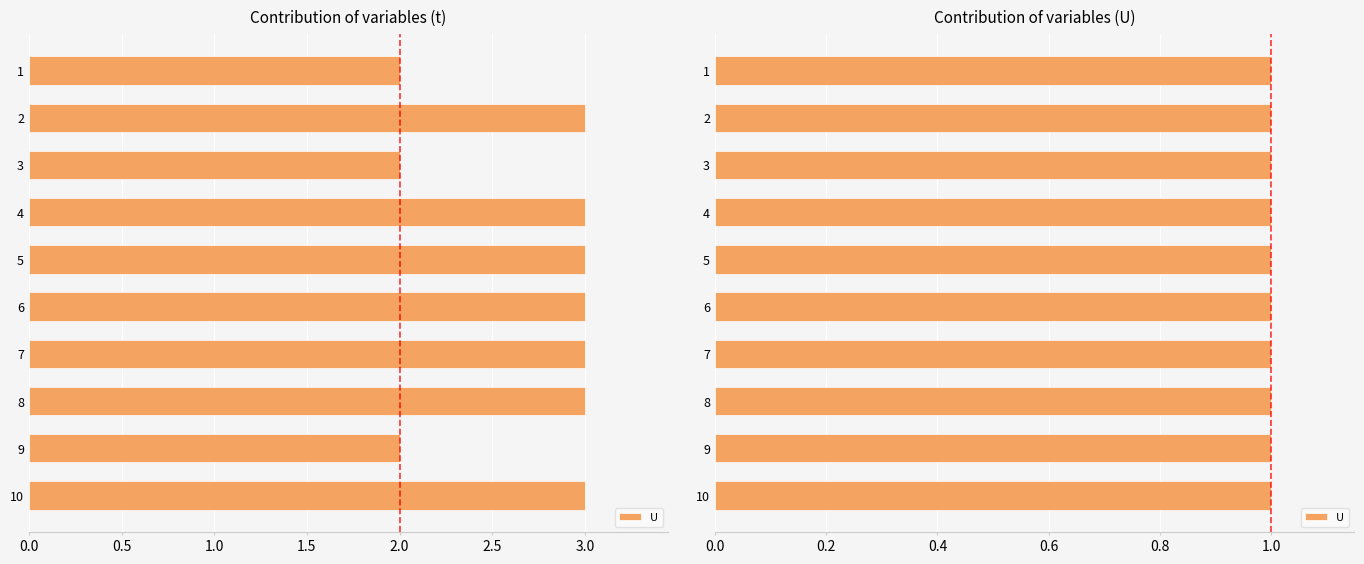

List the labels in order of value, largest first.

2, 4, 5, 6, 7, 8, 10, 1, 3, 9